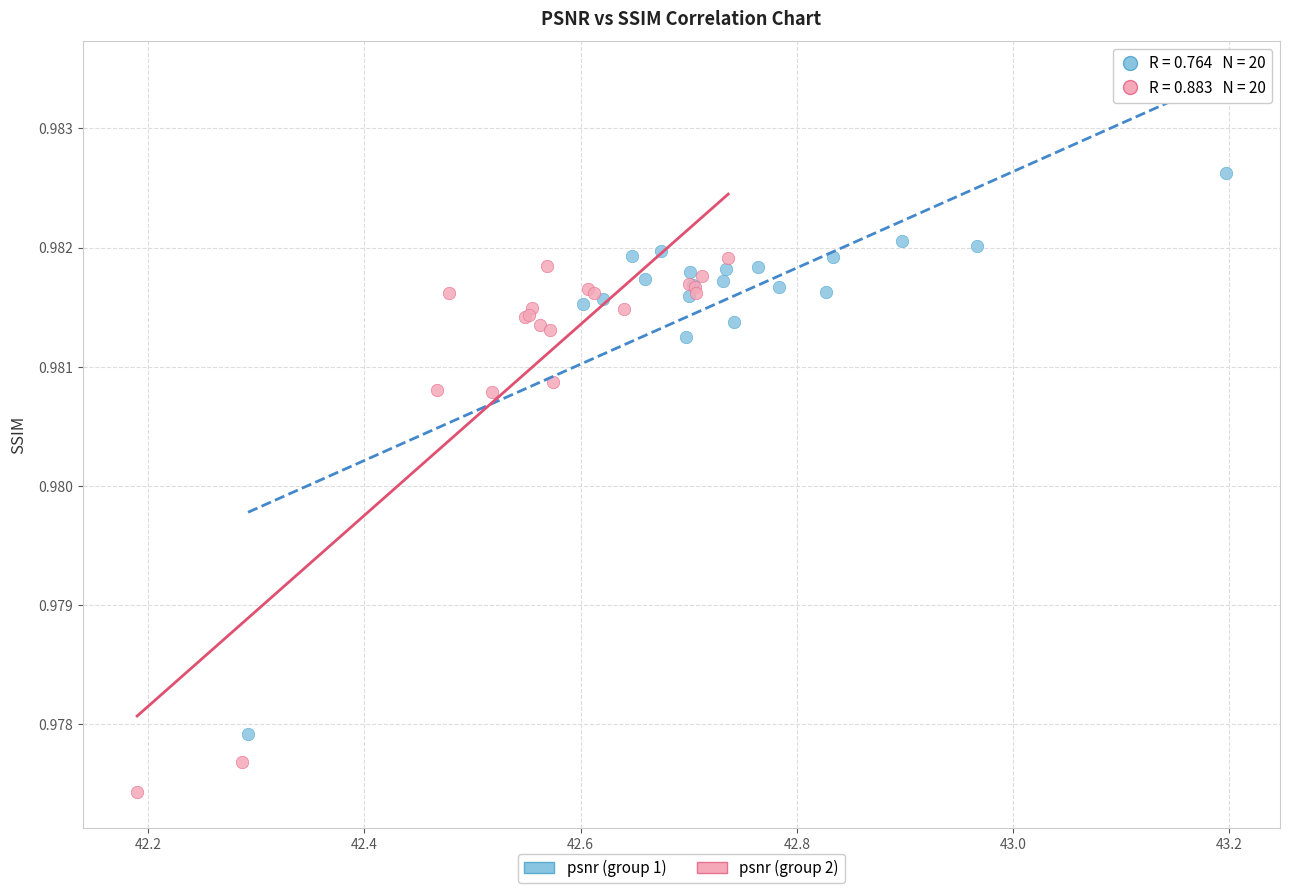

Which series contains the lowest Y value?

psnr (group 2)